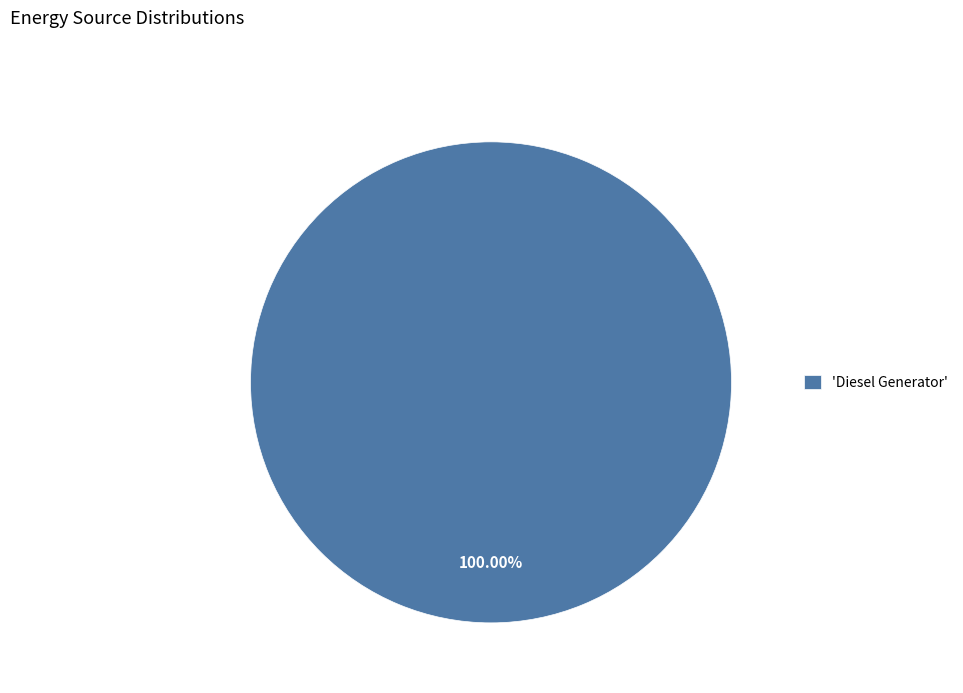

Does 'Diesel Generator' account for over 50% of the chart?

Yes